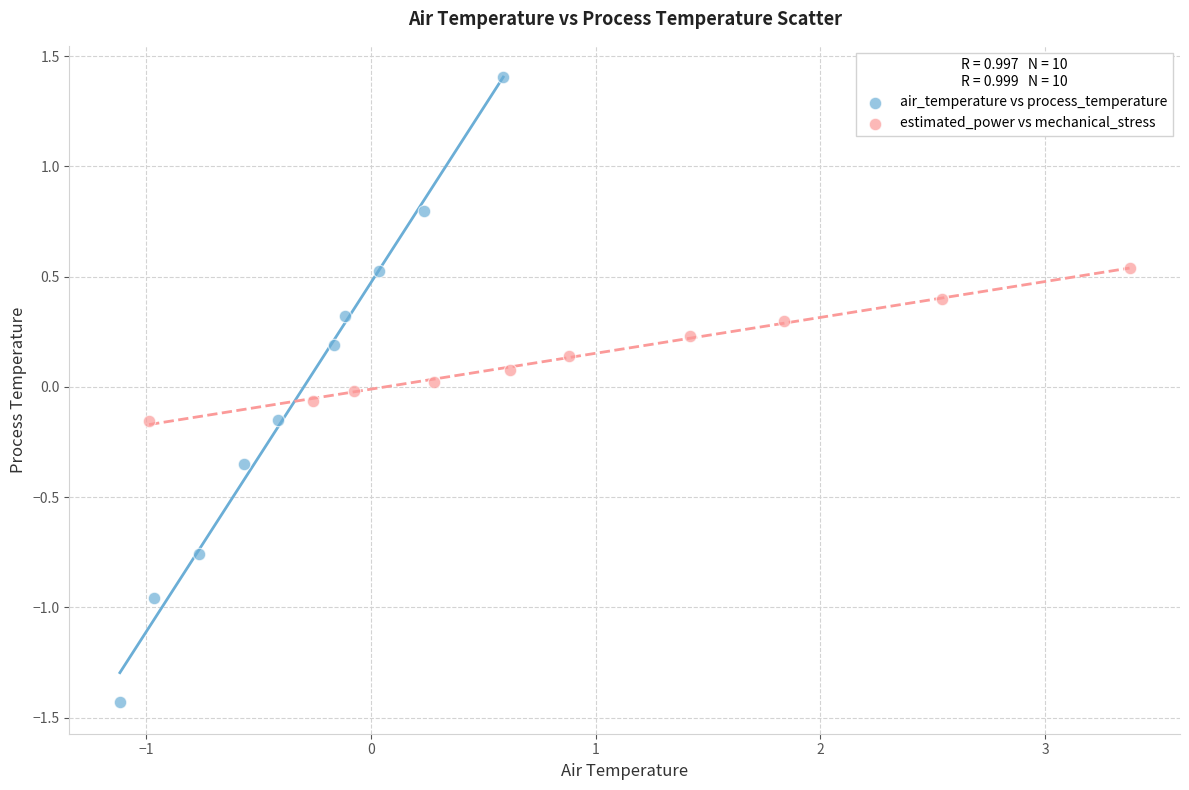

What are all the series names shown in the legend?

air_temperature vs process_temperature, estimated_power vs mechanical_stress